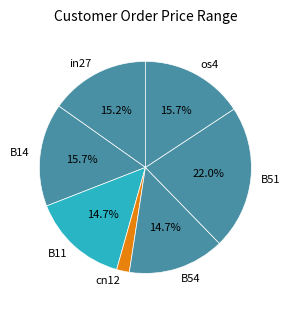

Count the number of slices in the pie.

7